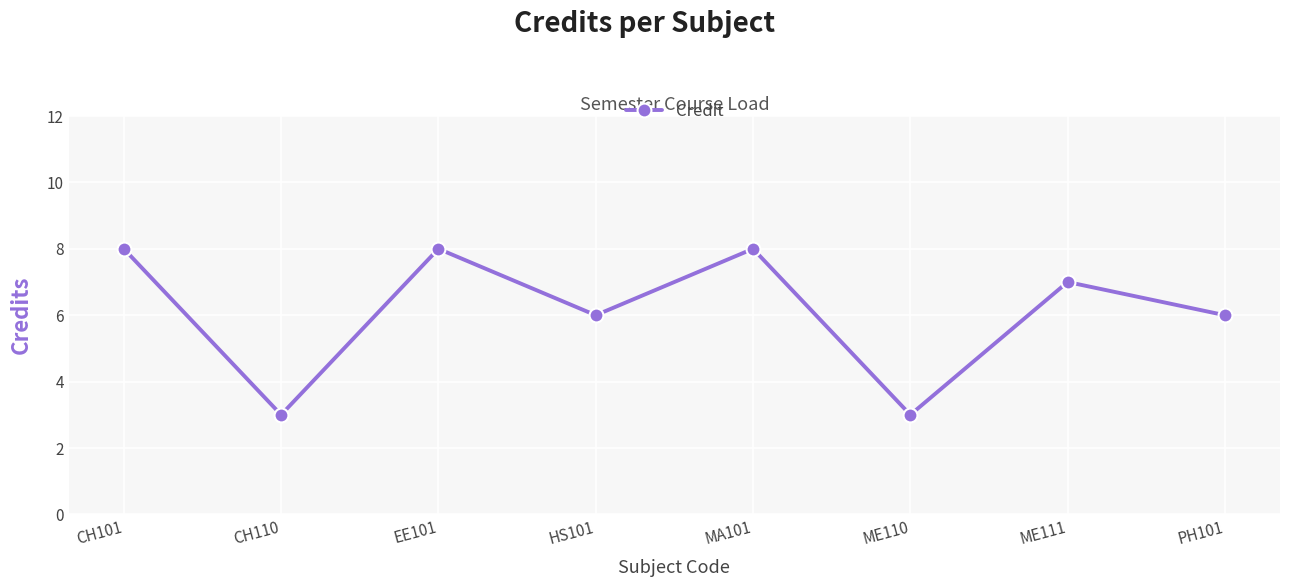

What is the label of the 1st point from the left?

CH101